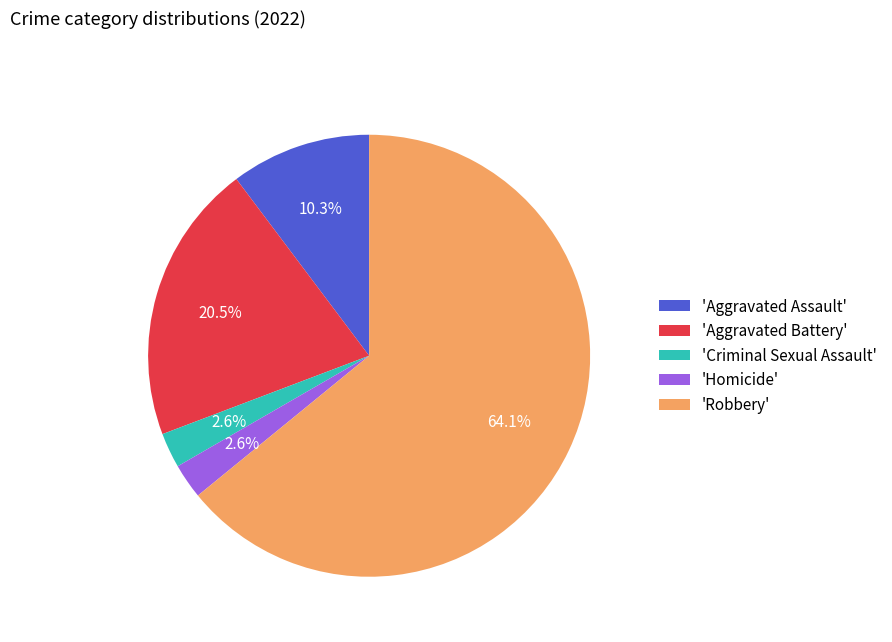

What percentage is NOT represented by 'Aggravated Assault'?

89.7%